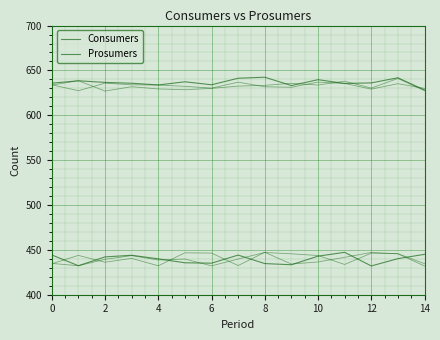

List the series in order of their peak value, highest first.

Consumers, Prosumers